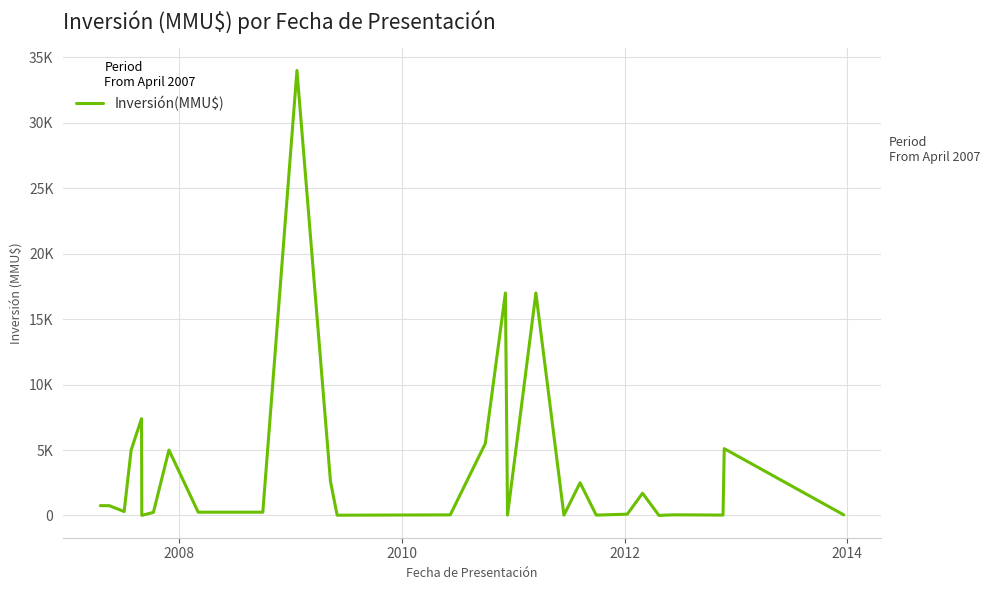

Reading left to right, transcribe all the data shown in this chart.

750	750	300	5000	7396	10	234	5000	250	250	250	34000	2600	22	45	5500	17000	32	17000	25	2500	28	100	1700	0	30	50	30	5107	48